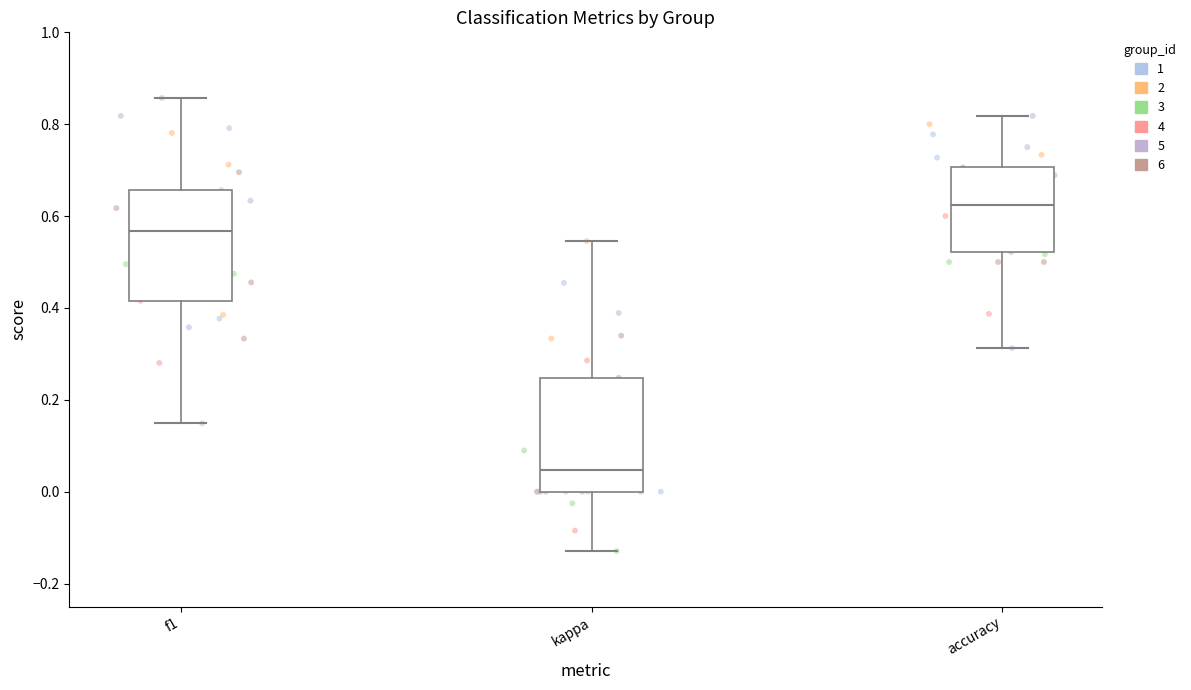

Reading left to right, read every box against the y-axis: the position of its median line, the range the box covers, and the ends of its whiskers. The values are not printed on the chart, so give them approximately, as read against the axis.

f1: median 0.56, box 0.42 to 0.66, whiskers 0.14 to 0.86
kappa: median 0.04, box 0.00 to 0.24, whiskers -0.12 to 0.54
accuracy: median 0.62, box 0.52 to 0.70, whiskers 0.32 to 0.82